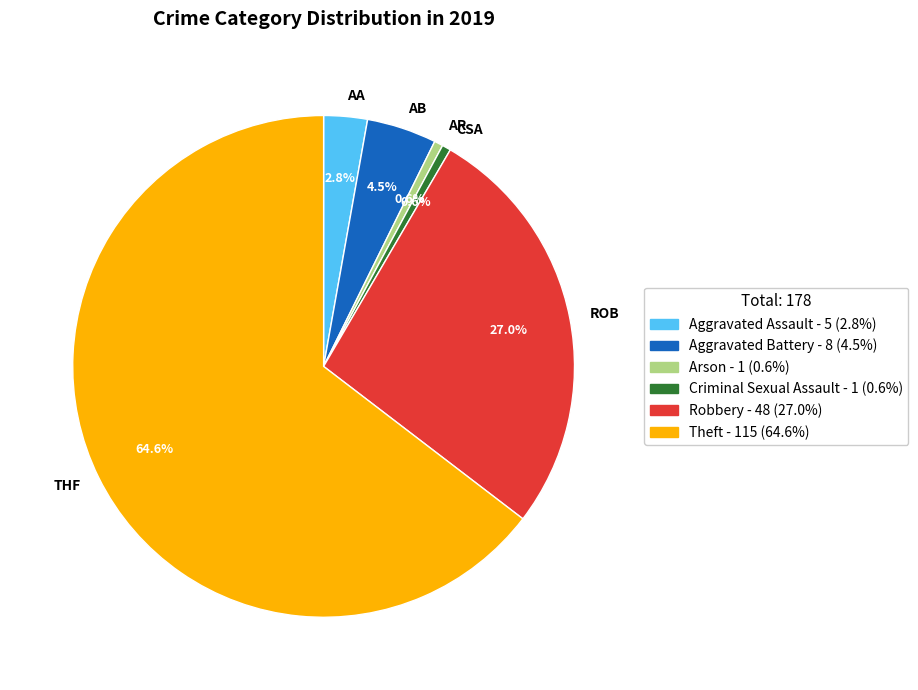

Count the number of slices in the pie.

6